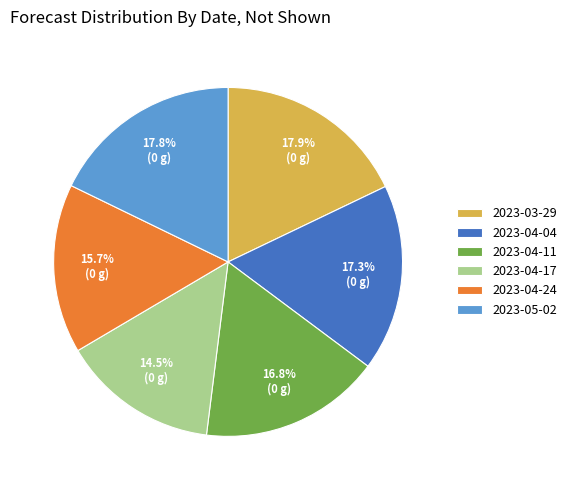

Is the sum of 2023-05-02 and 2023-04-11 greater than half?

No